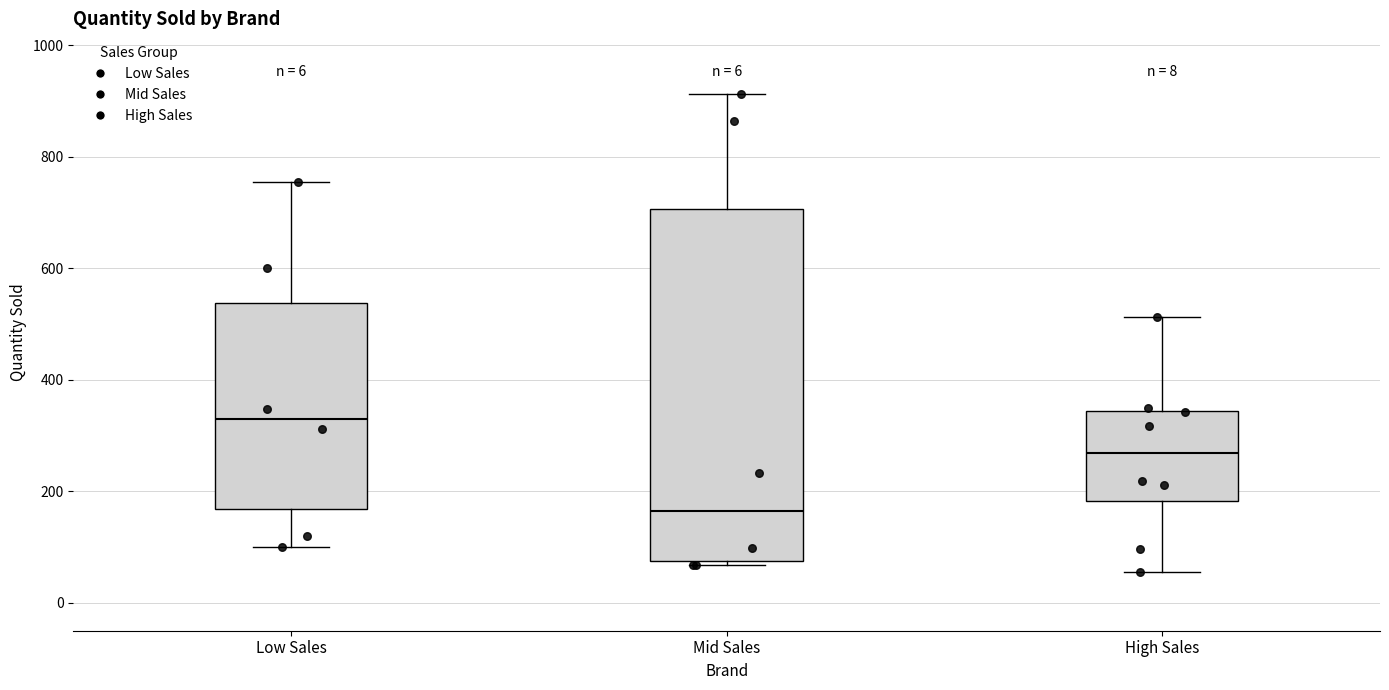

Reading left to right, read every box against the y-axis: the position of its median line, the range the box covers, and the ends of its whiskers. The values are not printed on the chart, so give them approximately, as read against the axis.

Low Sales: median 340, box 160 to 540, whiskers 100 to 760
Mid Sales: median 160, box 80 to 700, whiskers 60 to 920
High Sales: median 260, box 180 to 340, whiskers 60 to 520